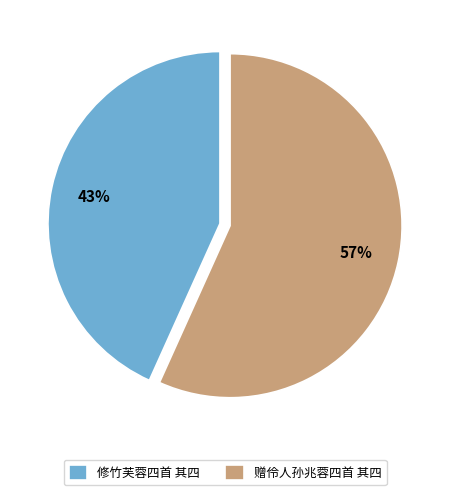

Do 赠伶人孙兆蓉四首 其四 and 修竹芙蓉四首 其四 together represent more than half of the pie?

Yes